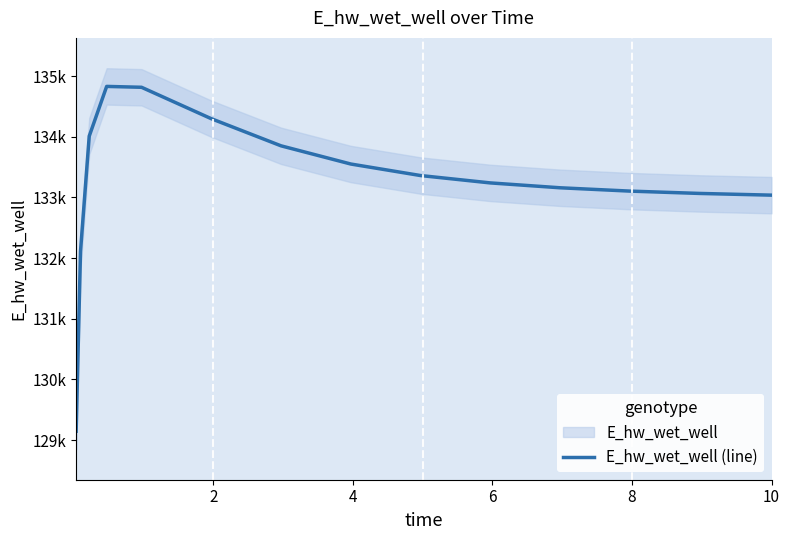

What is the approximate value at 10?

133159.5